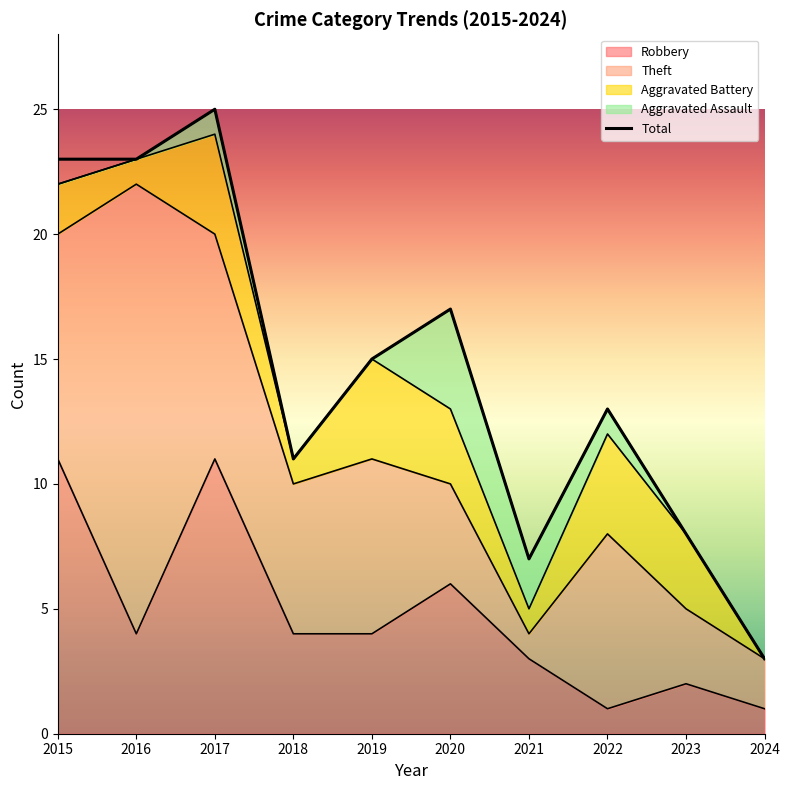

Count the number of categories in the chart.

10